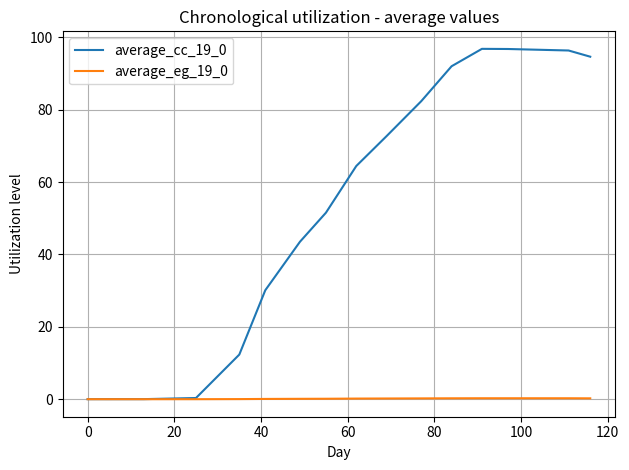

What is the maximum value shown in the chart?

96.8